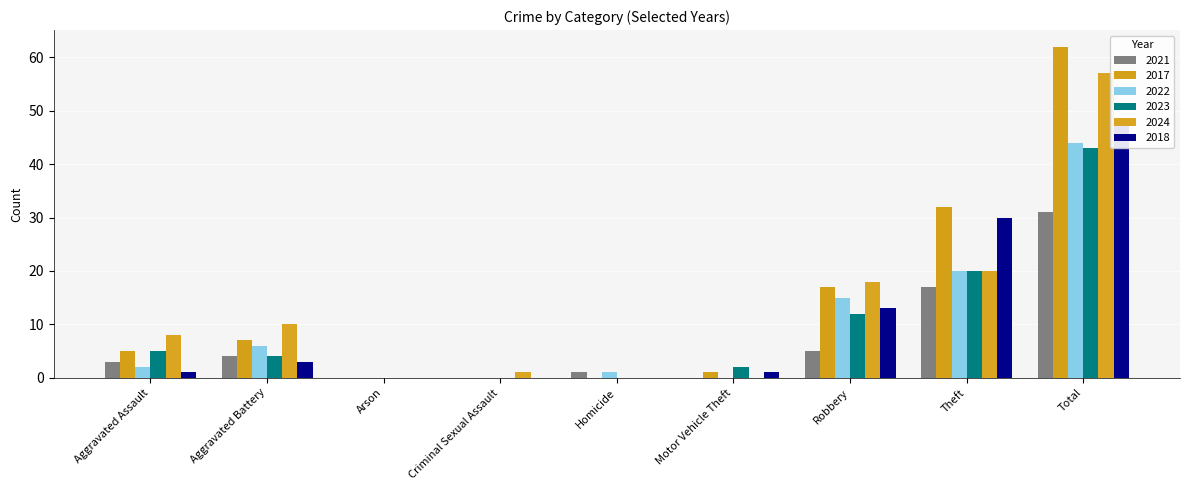

What are all the series names shown in the legend?

2021, 2017, 2022, 2023, 2024, 2018